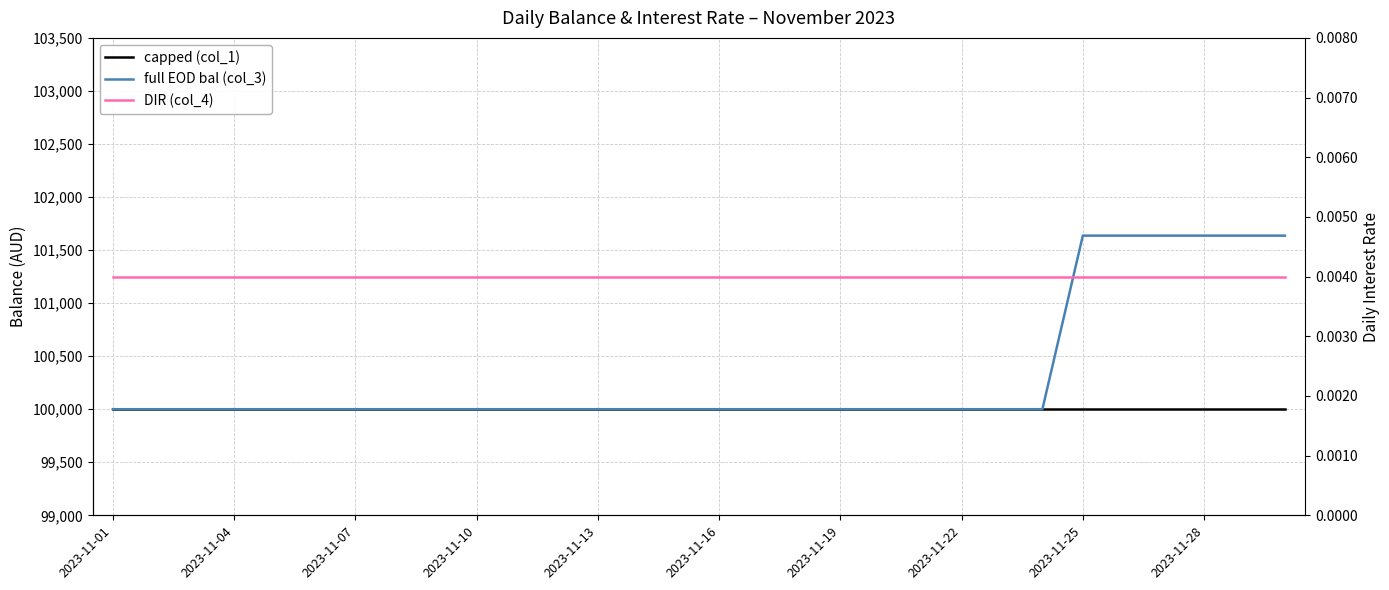

Where is full EOD bal (col_3) nearest to the value 100818?

2023-11-01